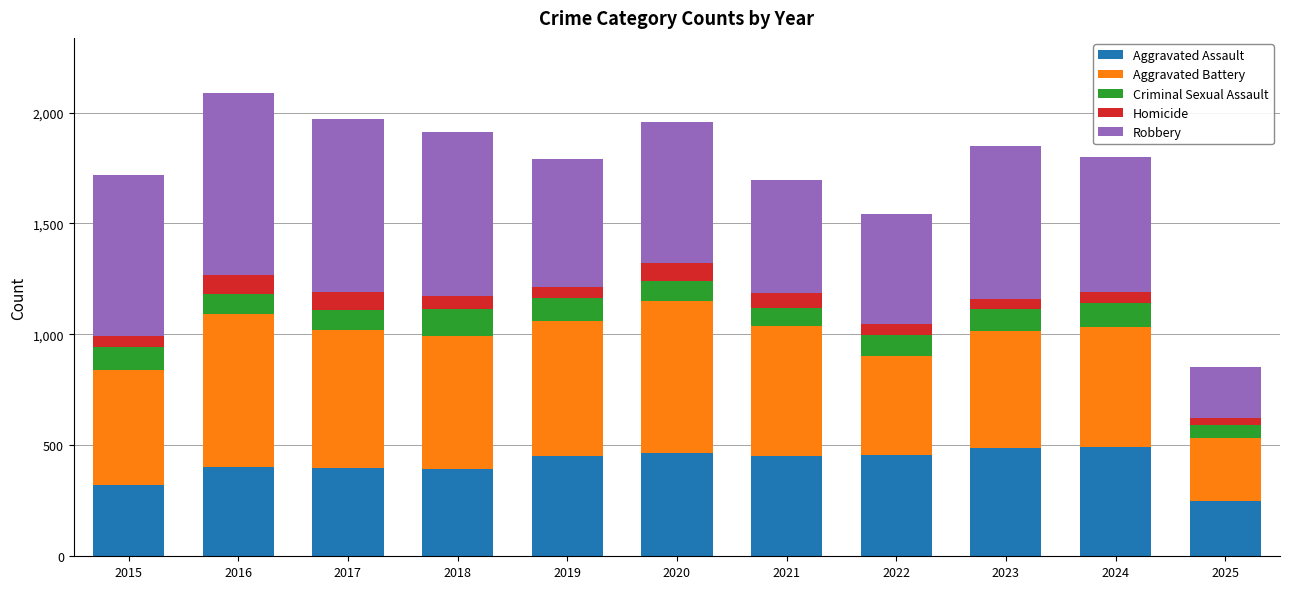

What is the minimum value for Aggravated Assault?

249